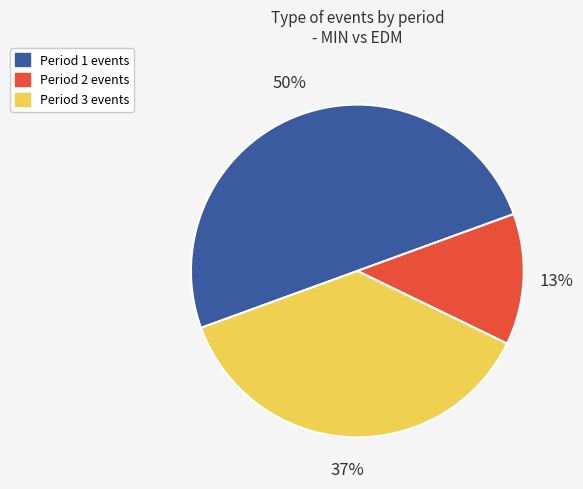

Combined, do Period 3 and Period 1 account for over 50%?

Yes